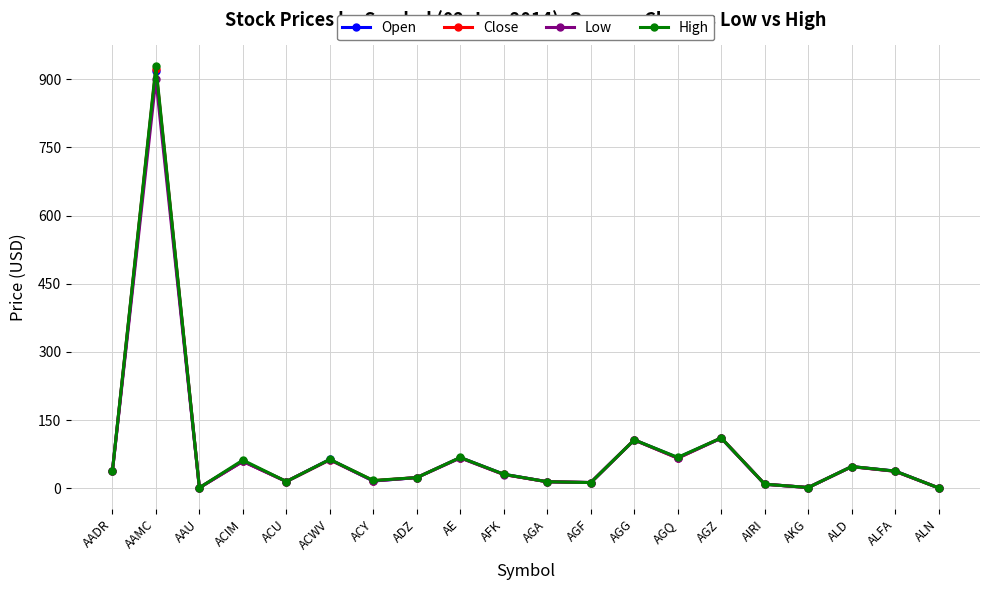

What position from the right is ACWV?

15